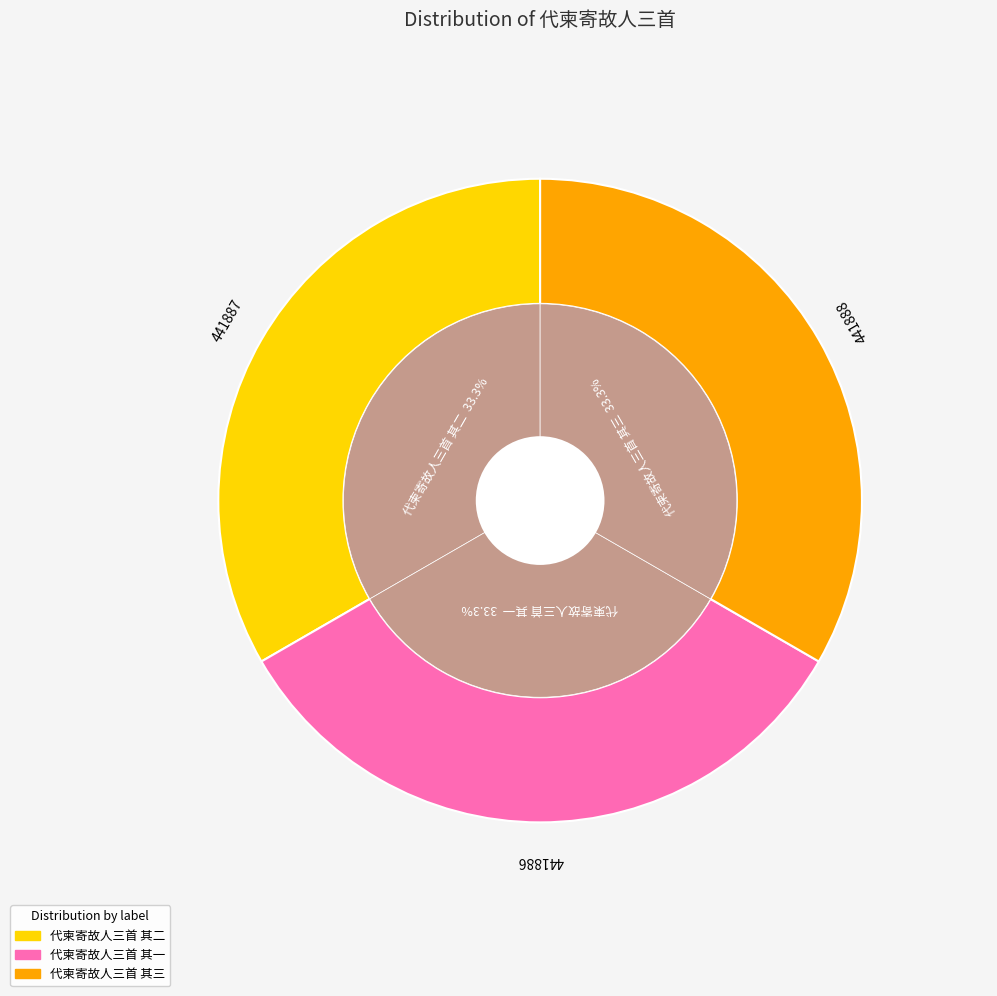

Is it true that 代柬寄故人三首 其一 is 33% of the pie?

True